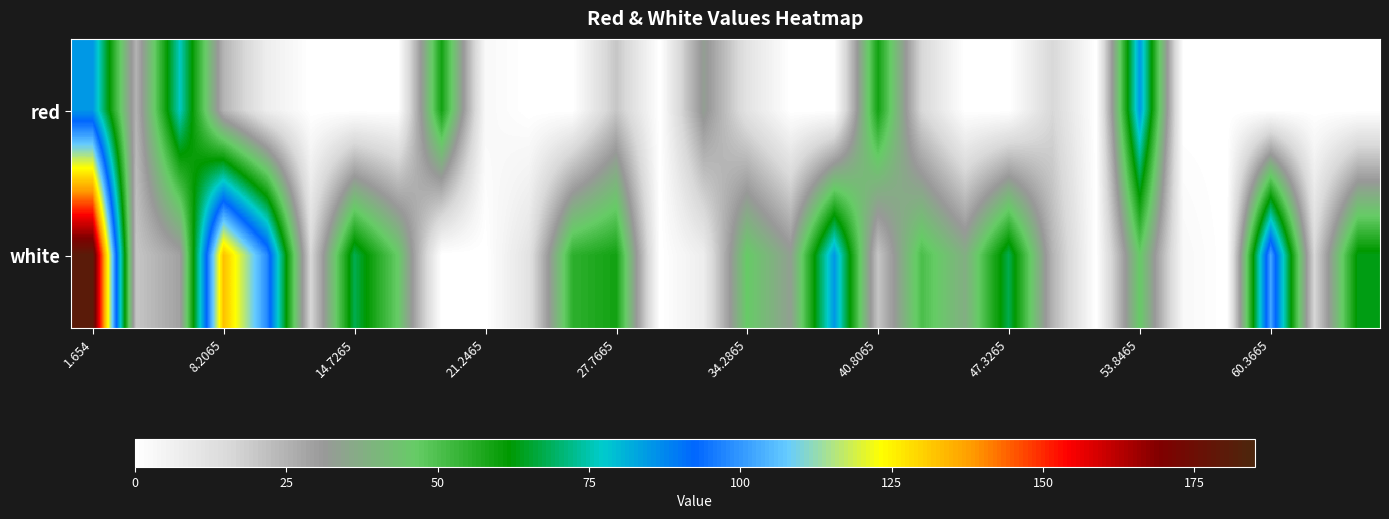

At how many categories does at least one series exceed 132?

2